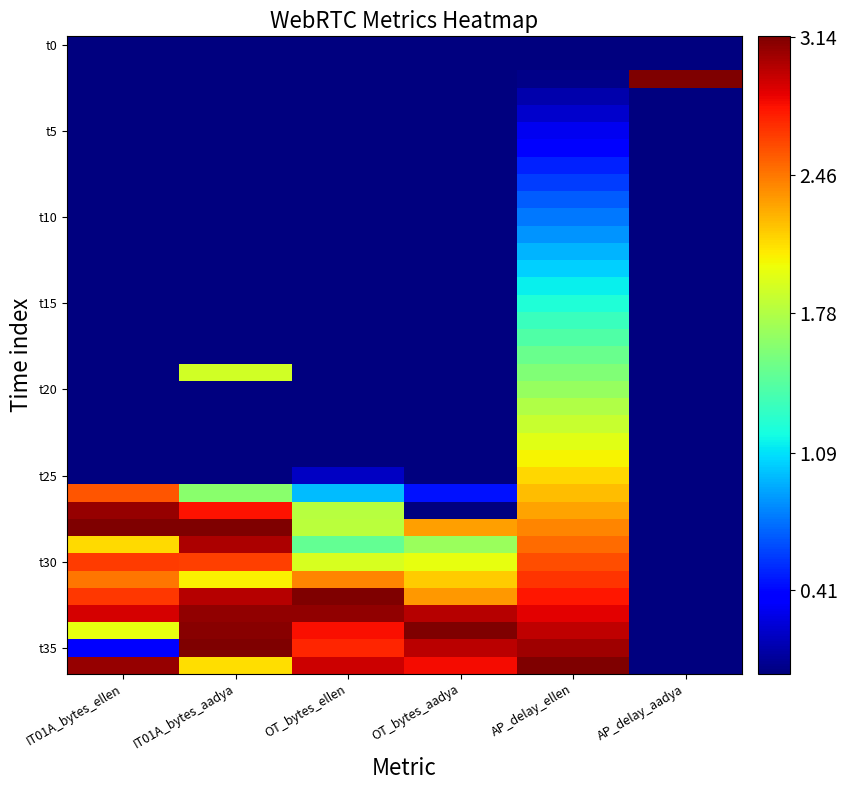

Between OT_bytes_ellen and OT_bytes_aadya, which is larger?

OT_bytes_ellen